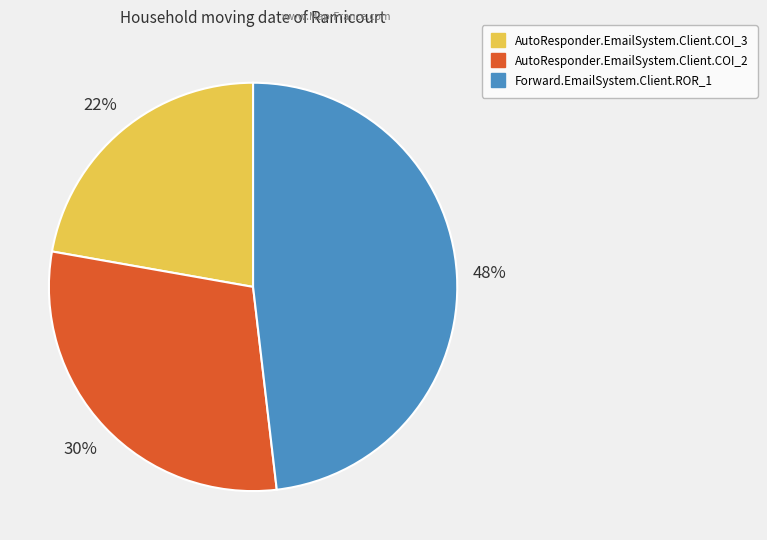

Combined, do AutoResponder.EmailSystem.Client.COI_2 and Forward.EmailSystem.Client.ROR_1 account for over 50%?

Yes